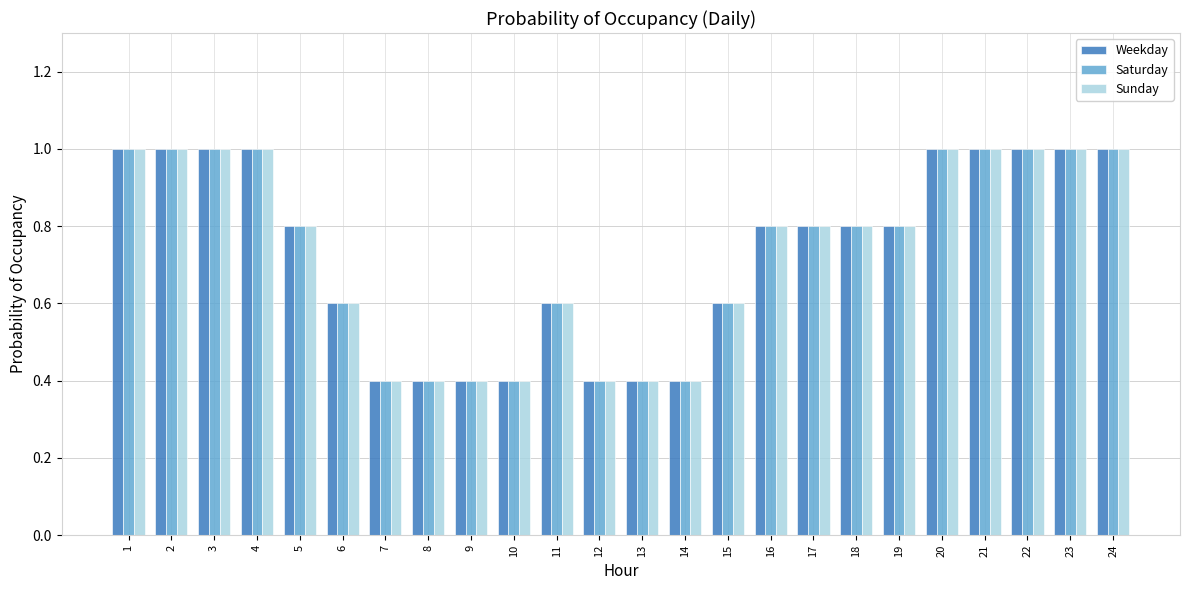

What is the difference between the Saturday values at 2 and 11?

0.4